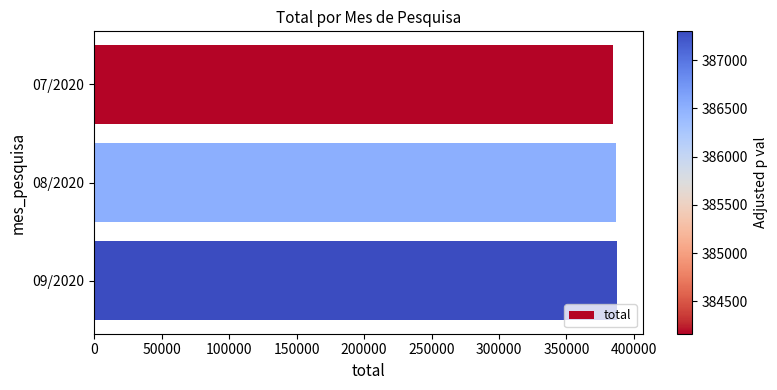

What is the sum of all values?

1157984